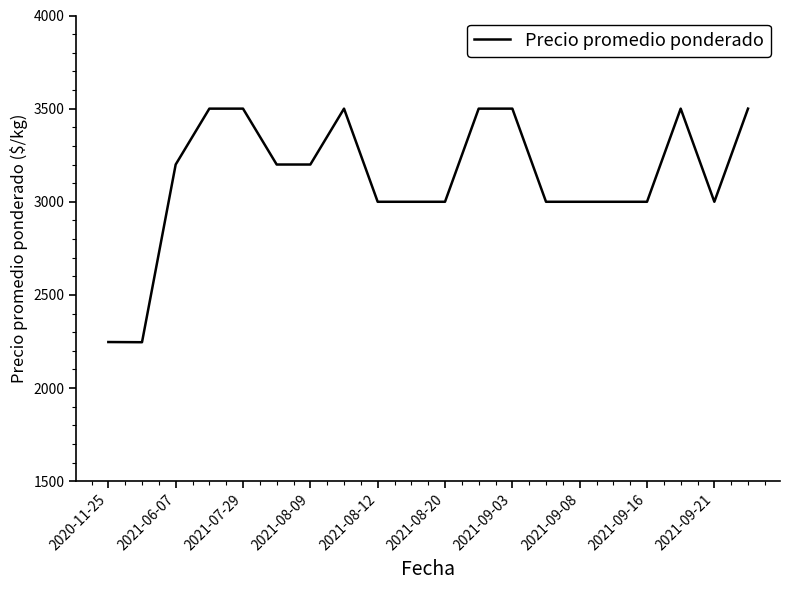

What is the difference between the maximum and minimum values?

1254